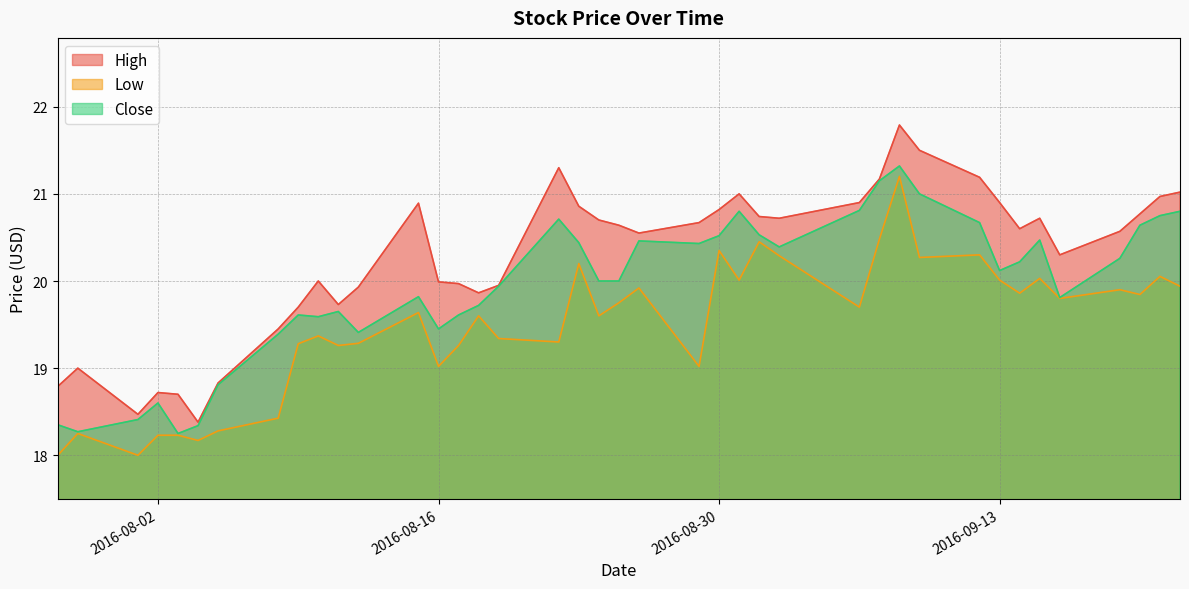

Rank the series by their average value, from highest to lowest.

High, Close, Low